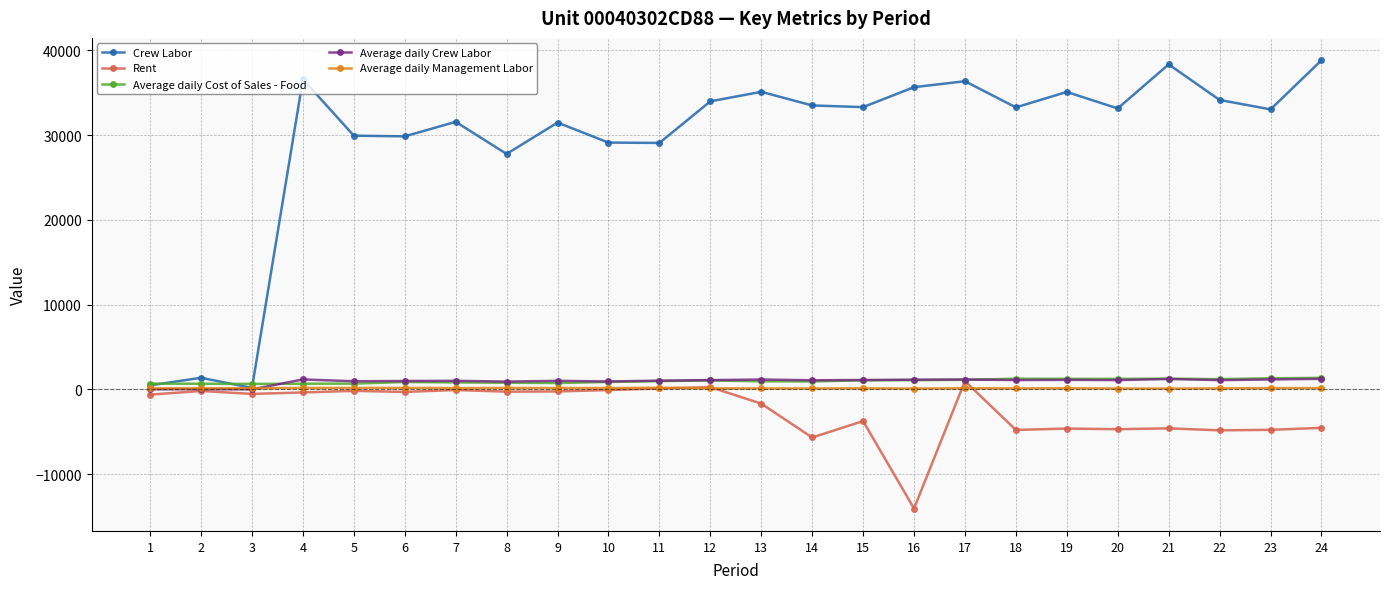

At which category does Crew Labor reach its first local valley?

3